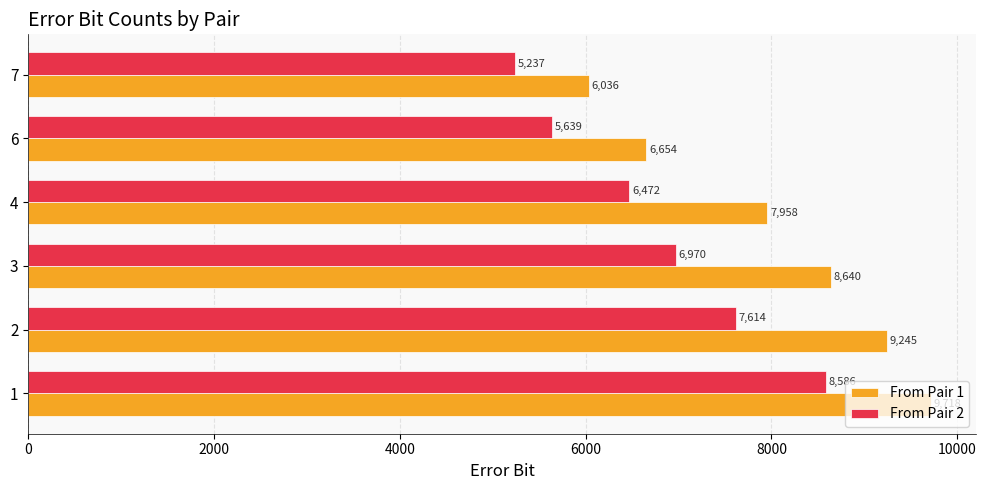

True or false: From Pair 1 has a value of 13073.0 at 2.

False